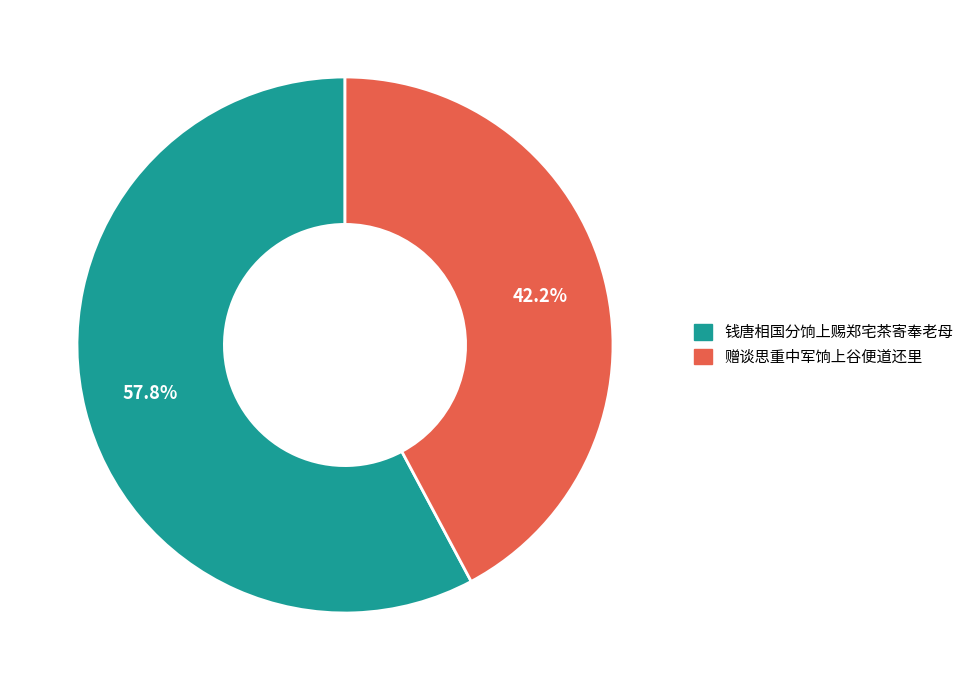

What is the smallest slice in the pie chart?

赠谈思重中军饷上谷便道还里